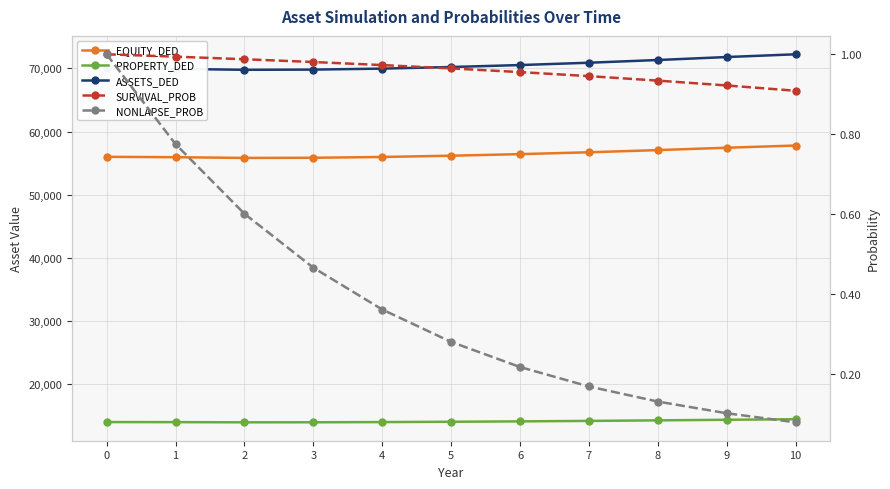

True or false: PROPERTY_DED and SURVIVAL_PROB cross at least once.

False